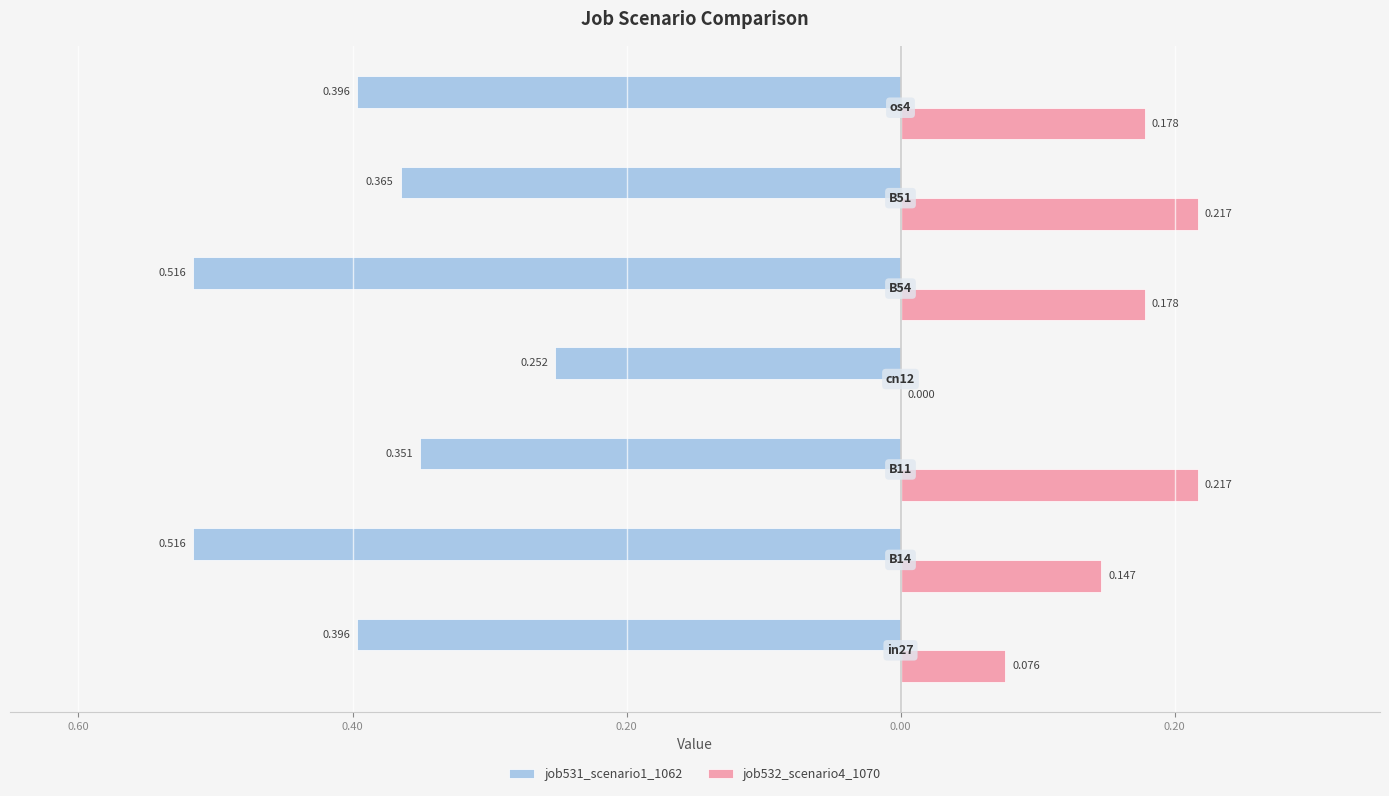

What is the highest value of the job532_scenario4_1070 series?

0.2